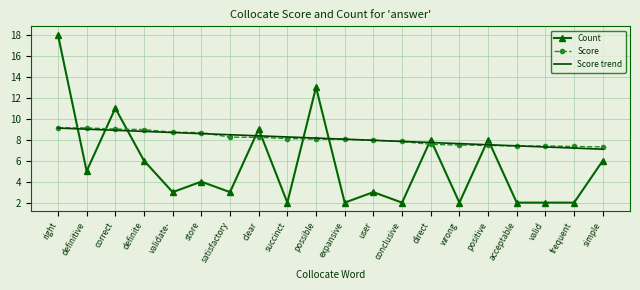

What are all the series names shown in the legend?

Count, Score, Score trend